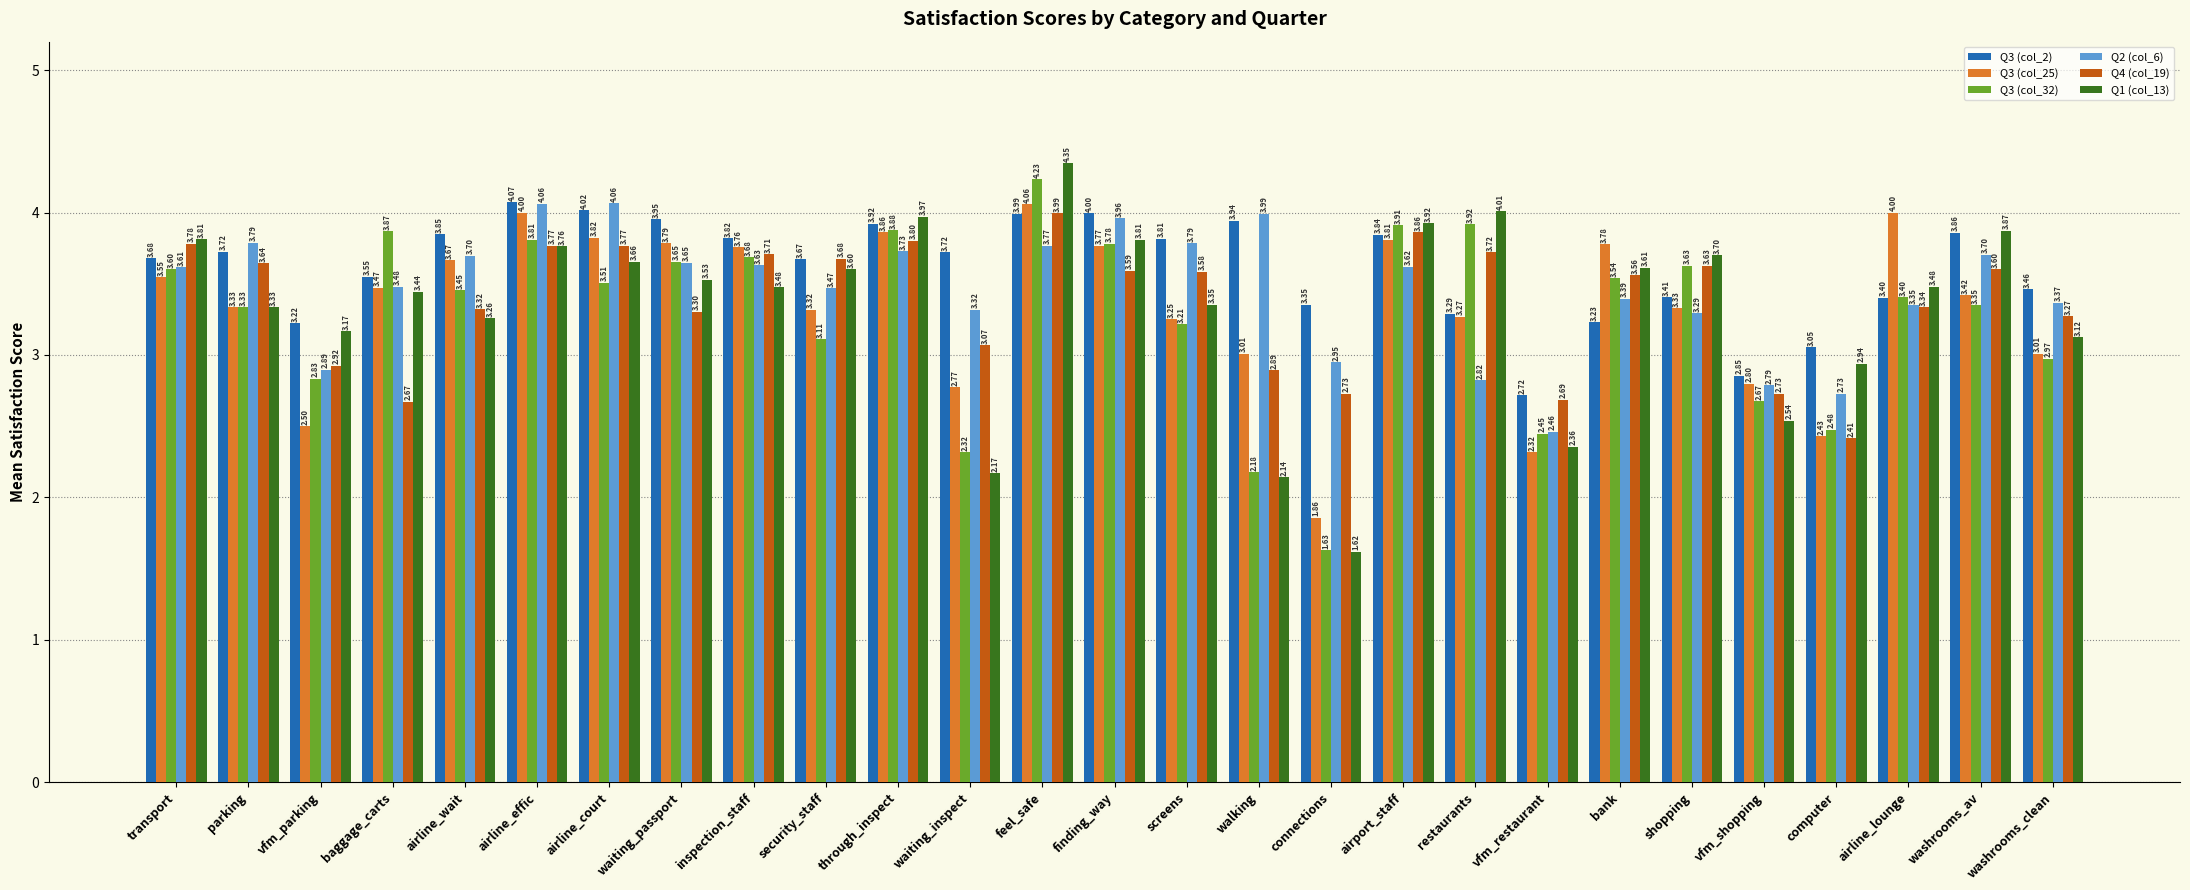

What is the label of the 25th bar from the left?

airline_lounge